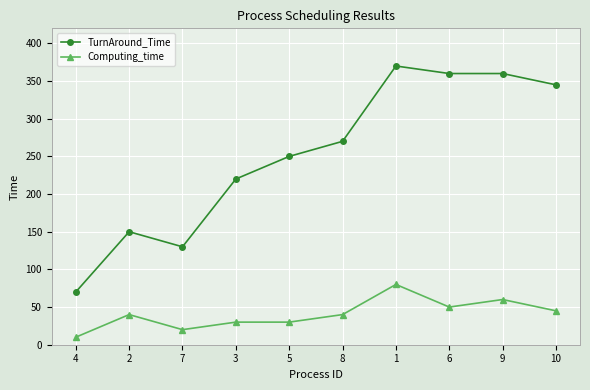

Which series has the largest range (max minus min)?

TurnAround_Time